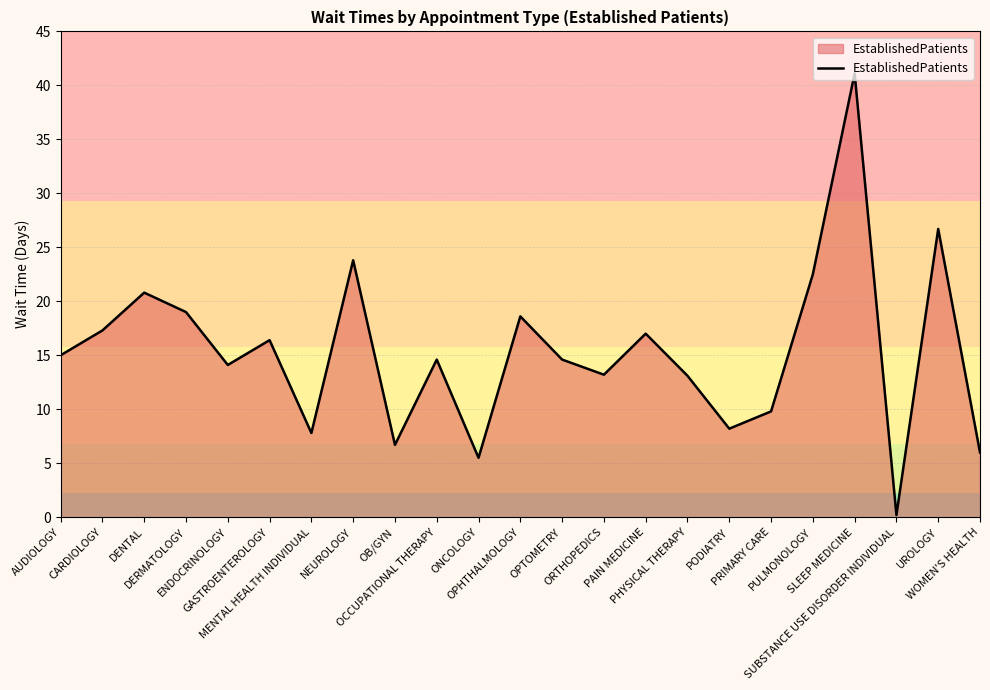

The value at PHYSICAL THERAPY is 17.3. True or false?

False